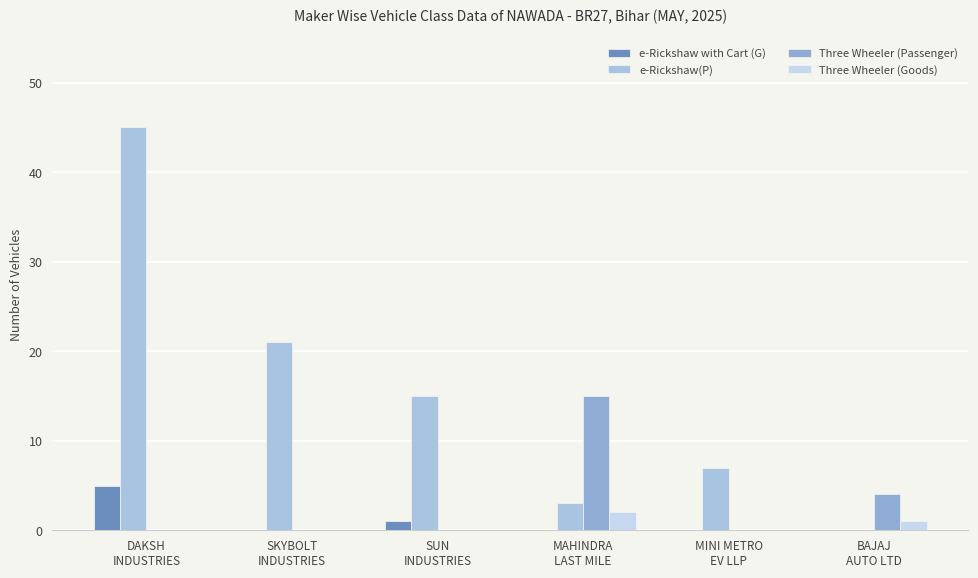

At which category is the sum across all series the highest?

DAKSH
INDUSTRIES